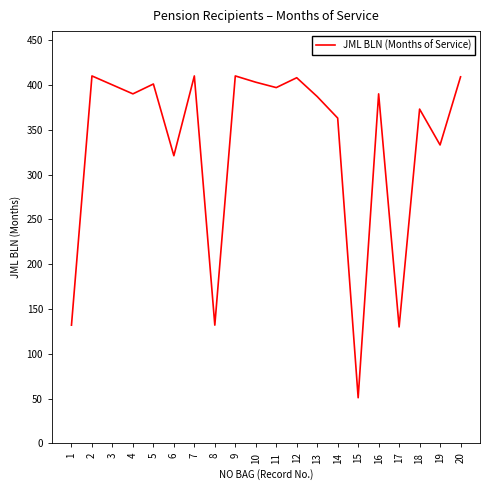

Between 14 and 15, which is larger?

14